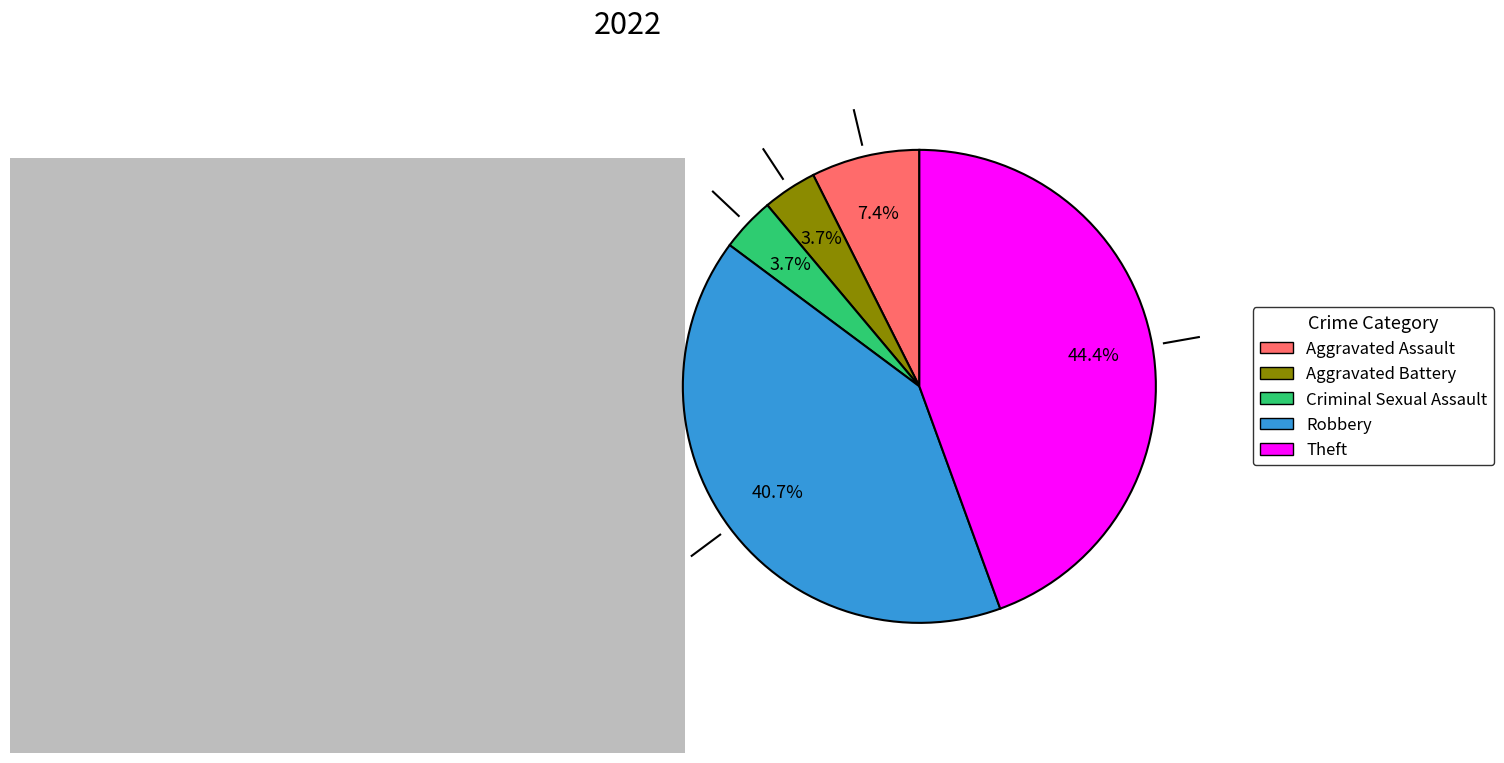

Which slice is the largest?

Theft